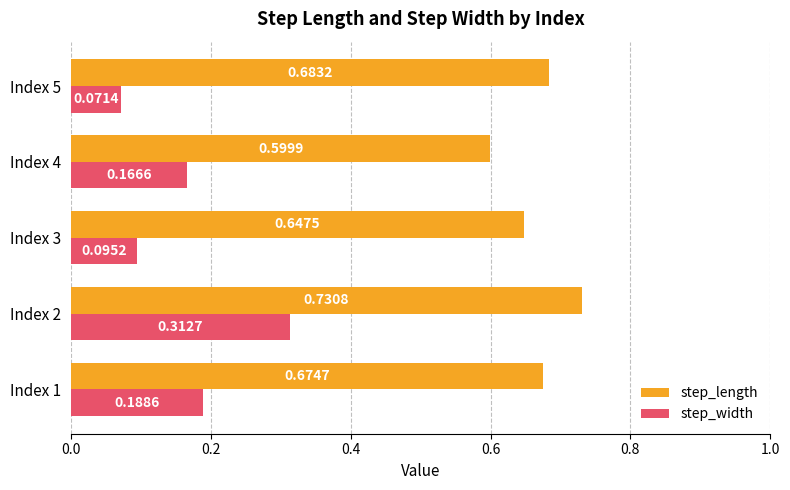

What is the sum of all step_width values?

0.8